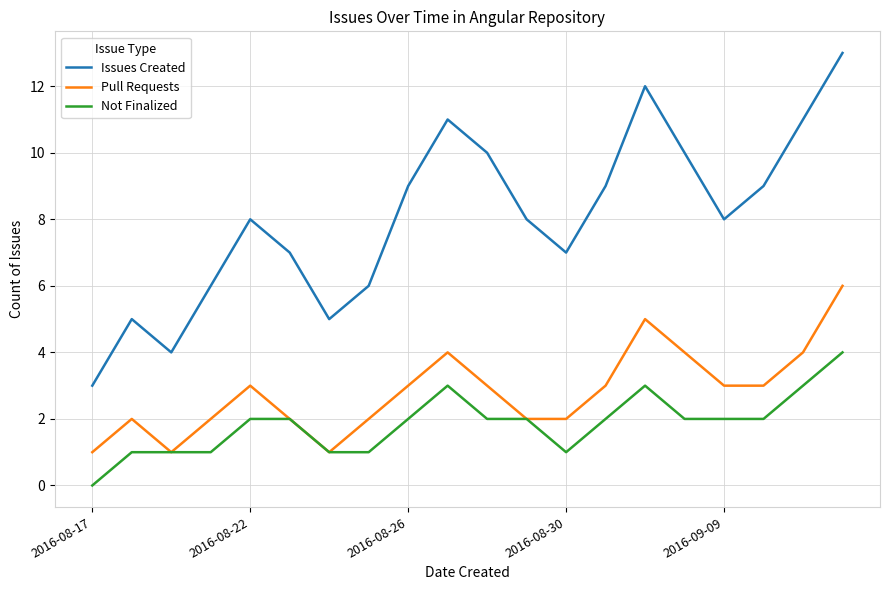

What is the maximum value shown in the chart?

13